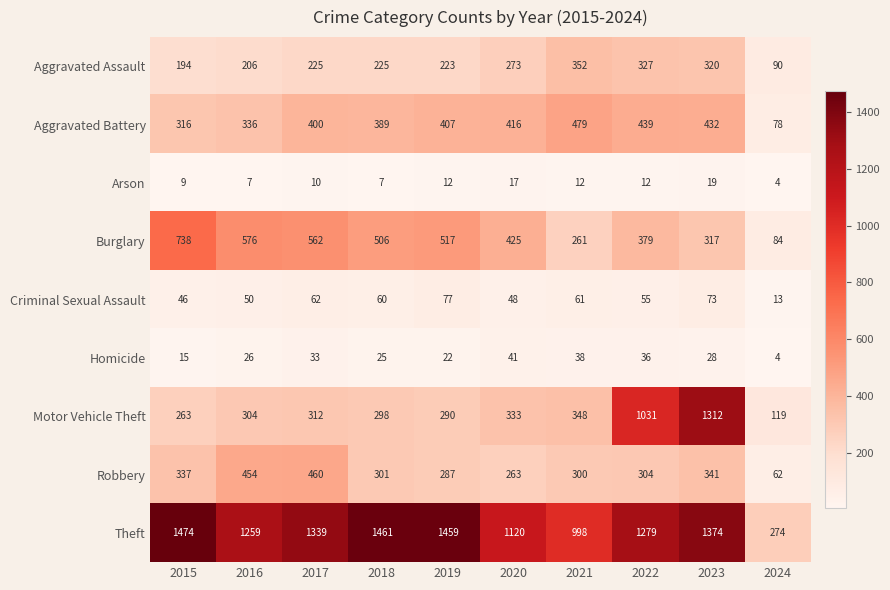

Which series has the largest range (max minus min)?

Theft